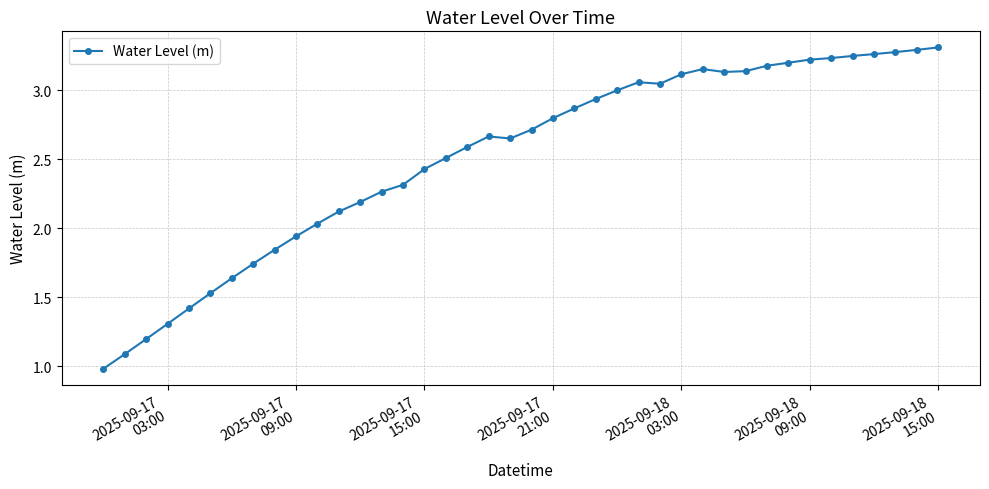

What is the sum of all values?

100.7